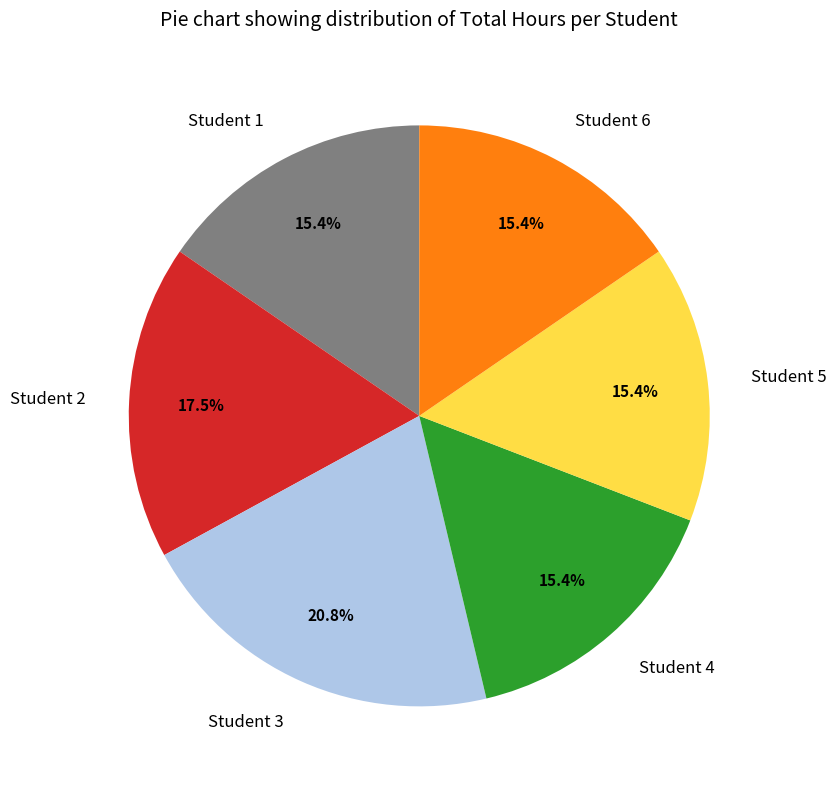

What is the largest slice in the pie chart?

Student 3